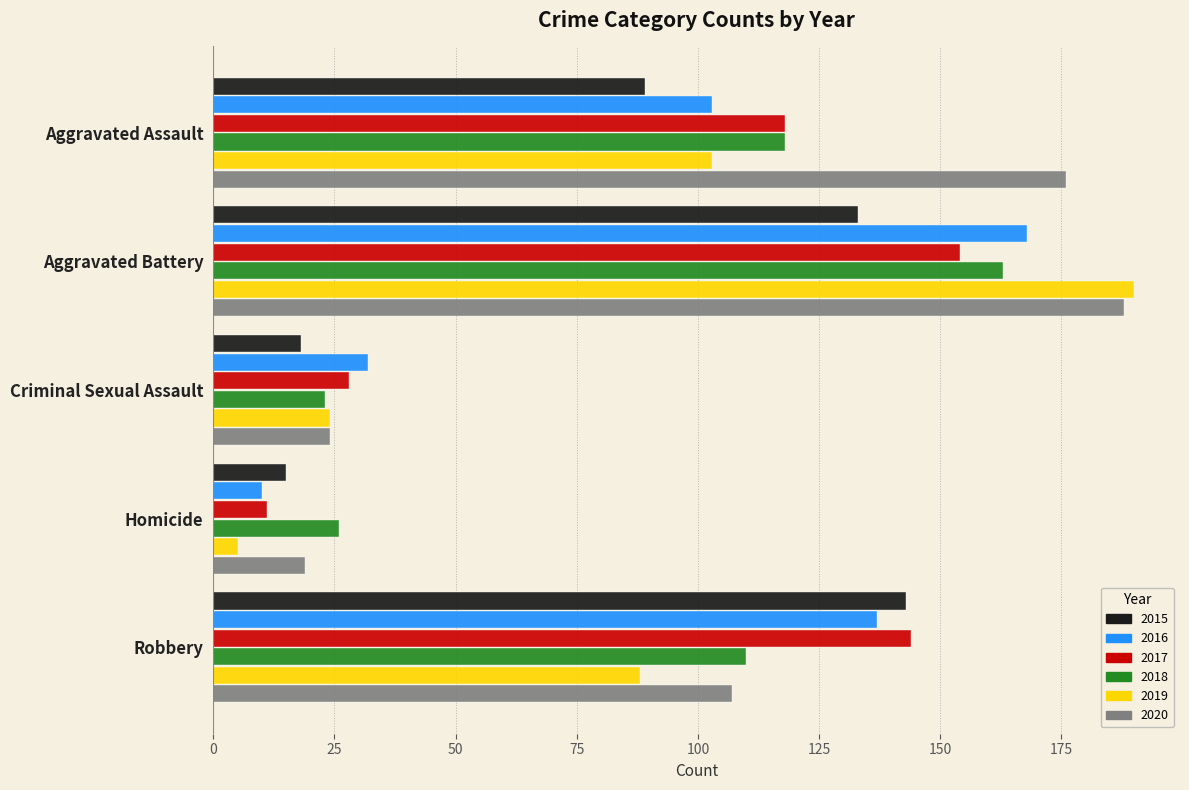

What are all the series names shown in the legend?

2015, 2016, 2017, 2018, 2019, 2020